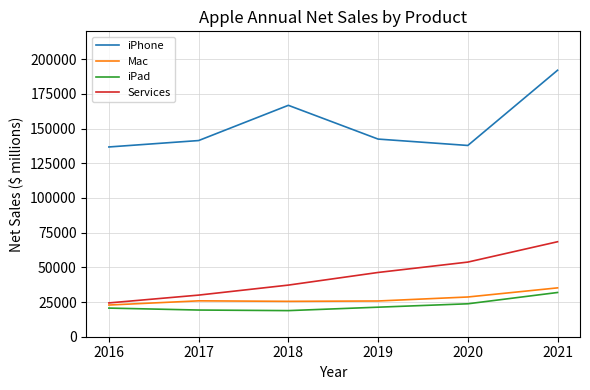

At how many categories does at least one series exceed 37583?

6